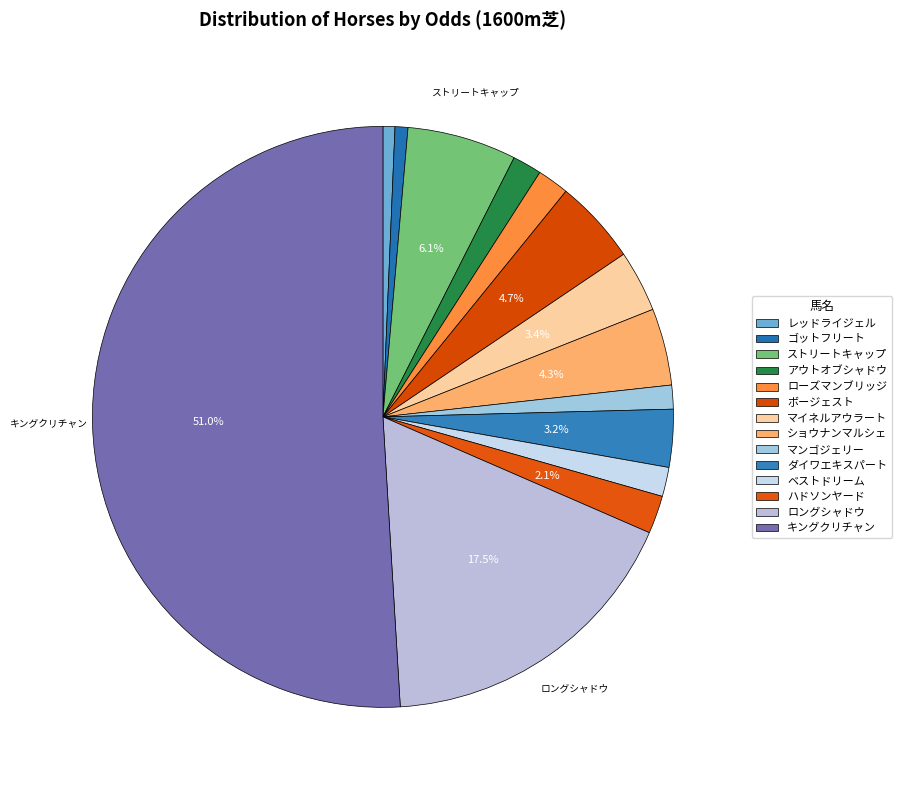

Count the number of slices in the pie.

14